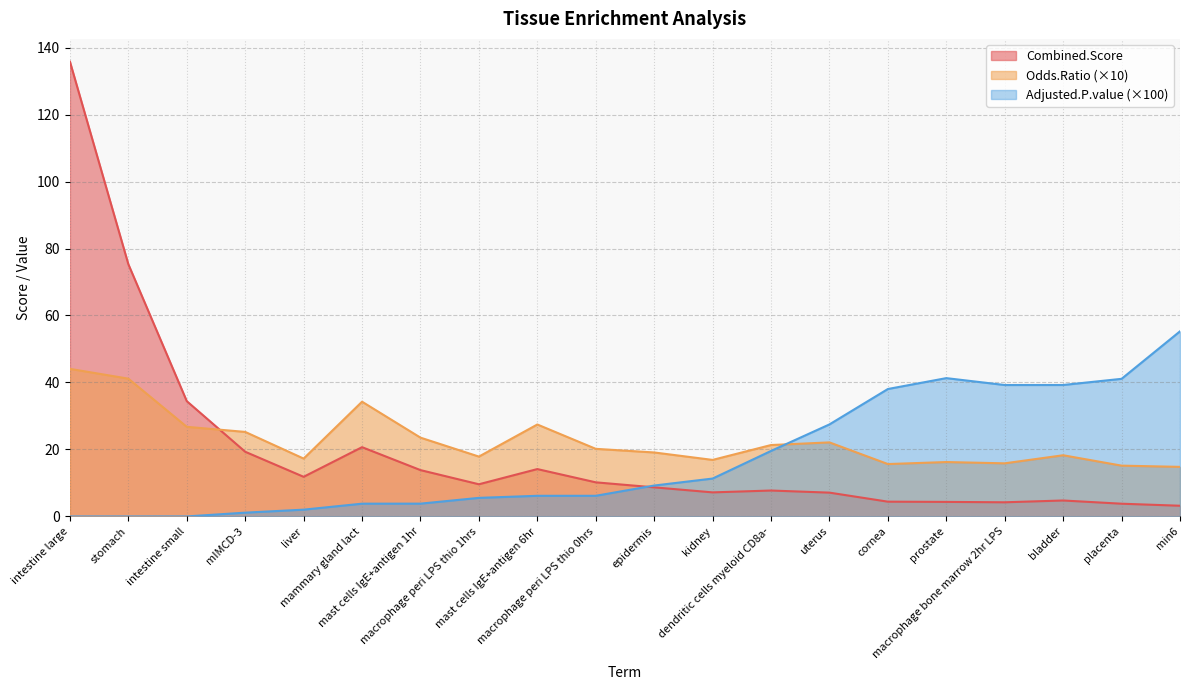

In Odds.Ratio, how many points are lower than both neighbors (excluding endpoints)?

5